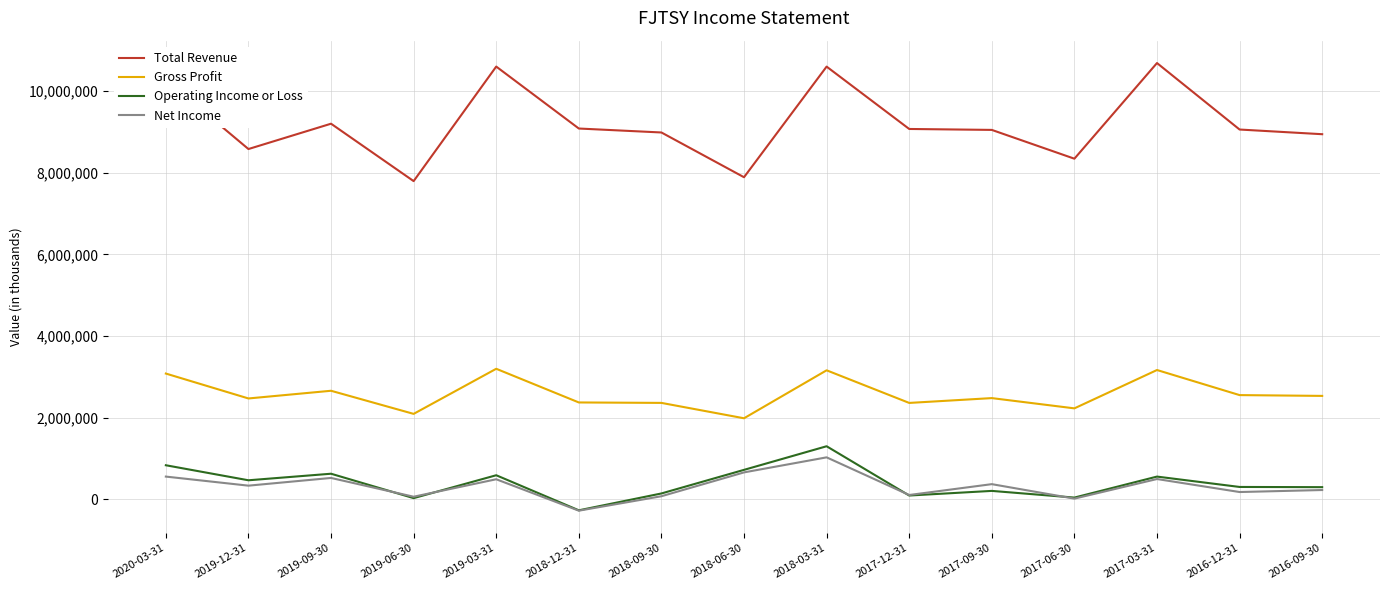

What is the total value across all series at 2017-06-30?

10633700